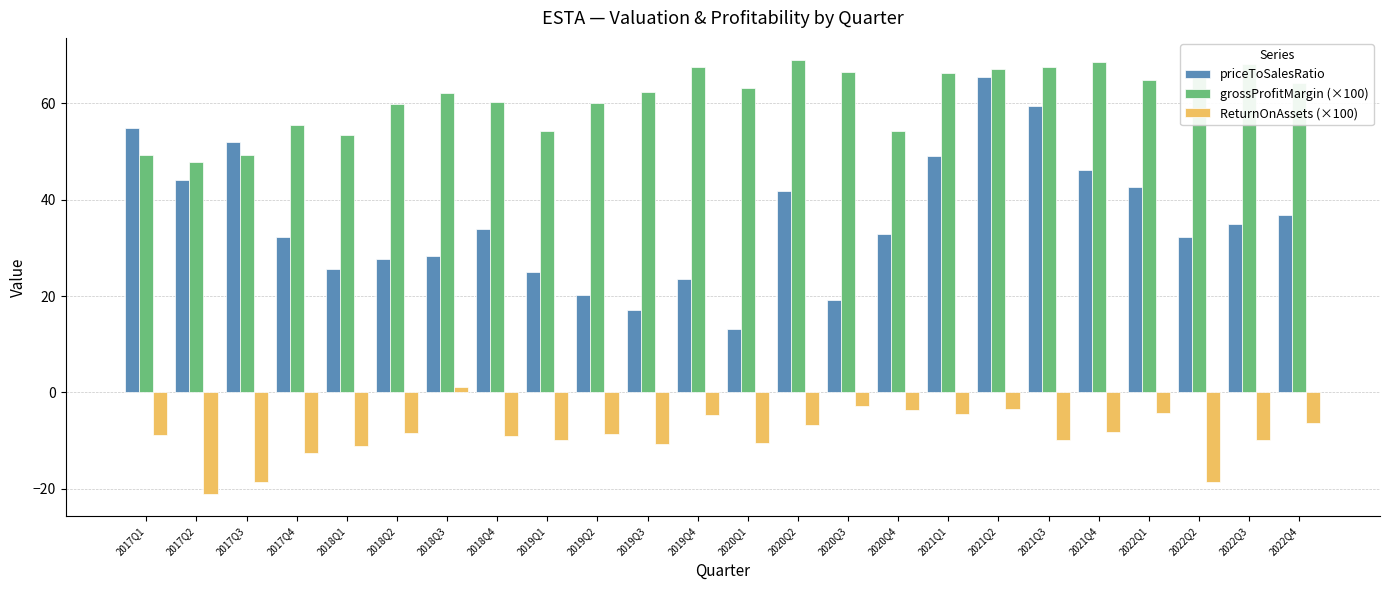

At how many categories does at least one series exceed 59?

17